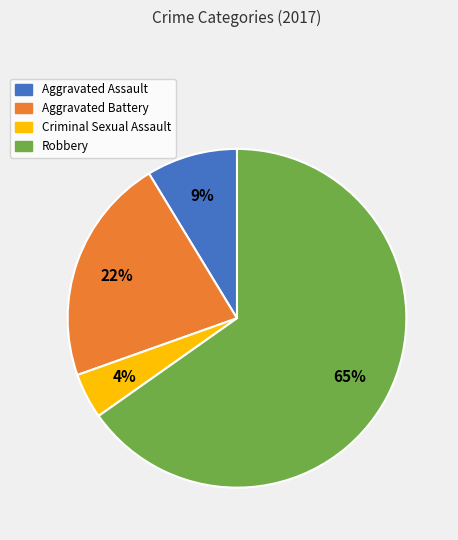

To the nearest percent, what portion does Robbery represent?

65%